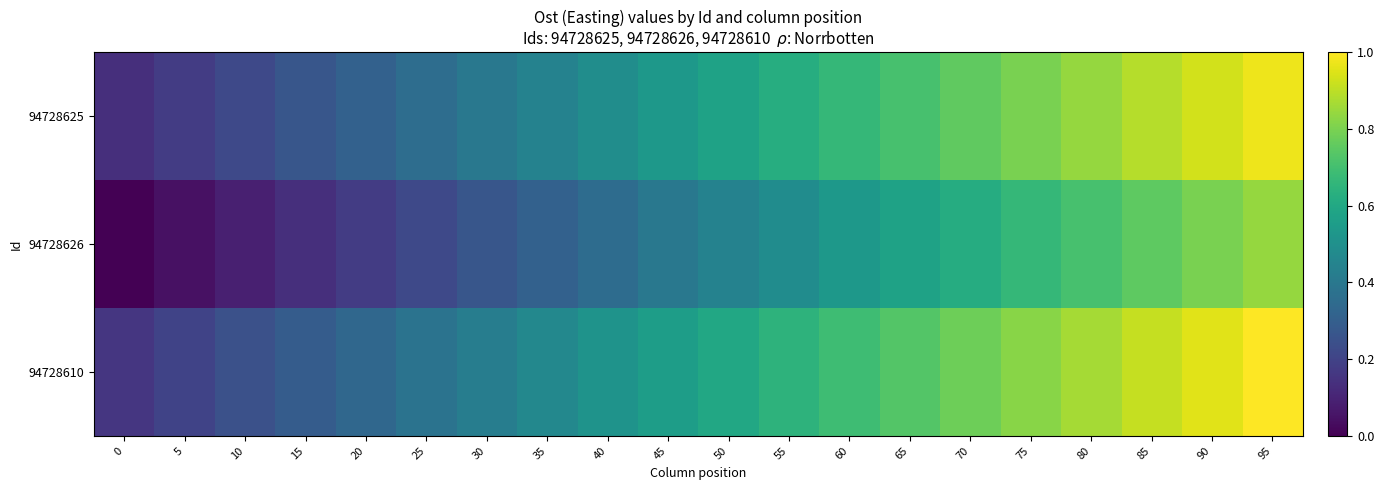

Reading left to right, list all the values displayed in this chart.

94728625: 0=0.1	5=0.2	10=0.2	15=0.3	20=0.3	25=0.4	30=0.4	35=0.4	40=0.5	45=0.5	50=0.6	55=0.6	60=0.7	65=0.7	70=0.8	75=0.8	80=0.8	85=0.9	90=0.9	95=1.0
94728626: 0=0.0	5=0.0	10=0.1	15=0.1	20=0.2	25=0.2	30=0.3	35=0.3	40=0.4	45=0.4	50=0.4	55=0.5	60=0.5	65=0.6	70=0.6	75=0.7	80=0.7	85=0.8	90=0.8	95=0.8
94728610: 0=0.2	5=0.2	10=0.2	15=0.3	20=0.3	25=0.4	30=0.4	35=0.5	40=0.5	45=0.6	50=0.6	55=0.6	60=0.7	65=0.7	70=0.8	75=0.8	80=0.9	85=0.9	90=1.0	95=1.0